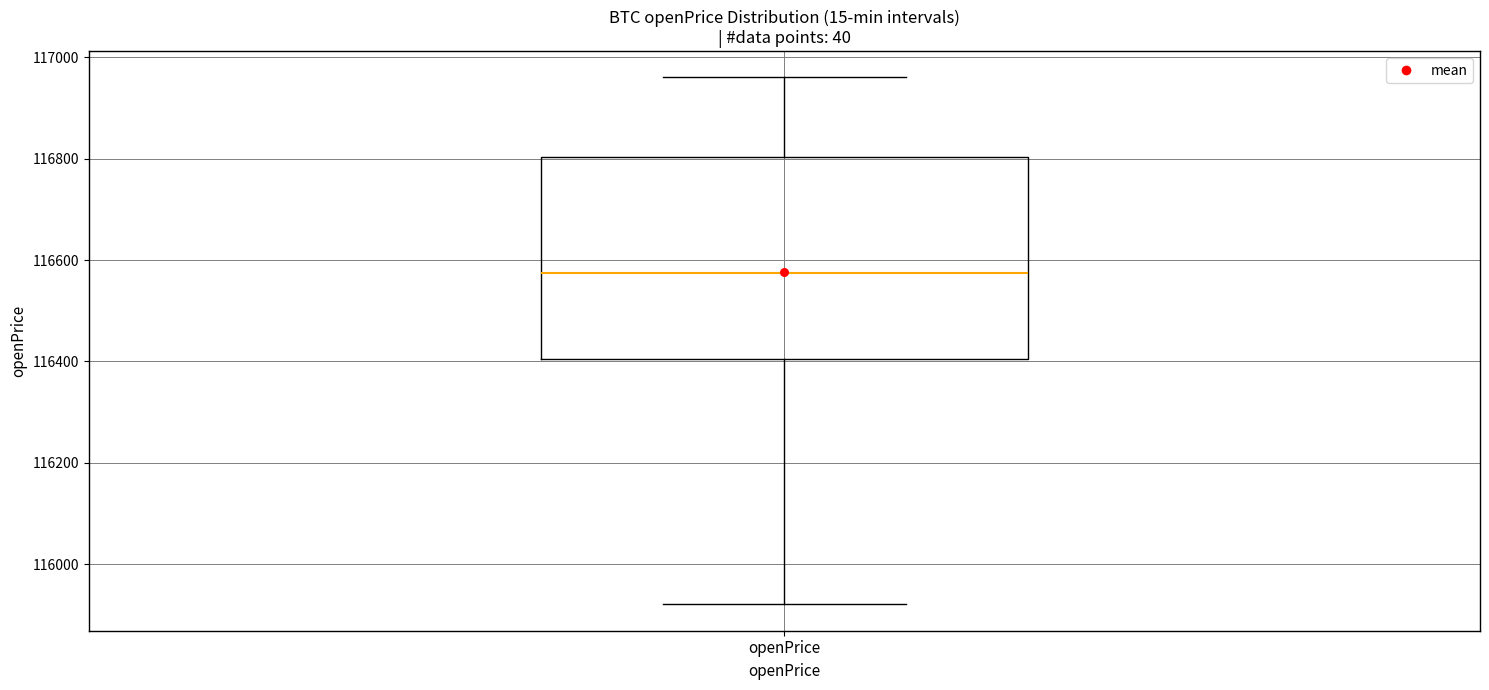

Read this box plot against the y-axis: the position of the median line, the range covered by the box, and the ends of both whiskers. The values are not printed on the chart, so give them approximately, as read against the axis.

median 116580, box 116400 to 116800, whiskers 115920 to 116960